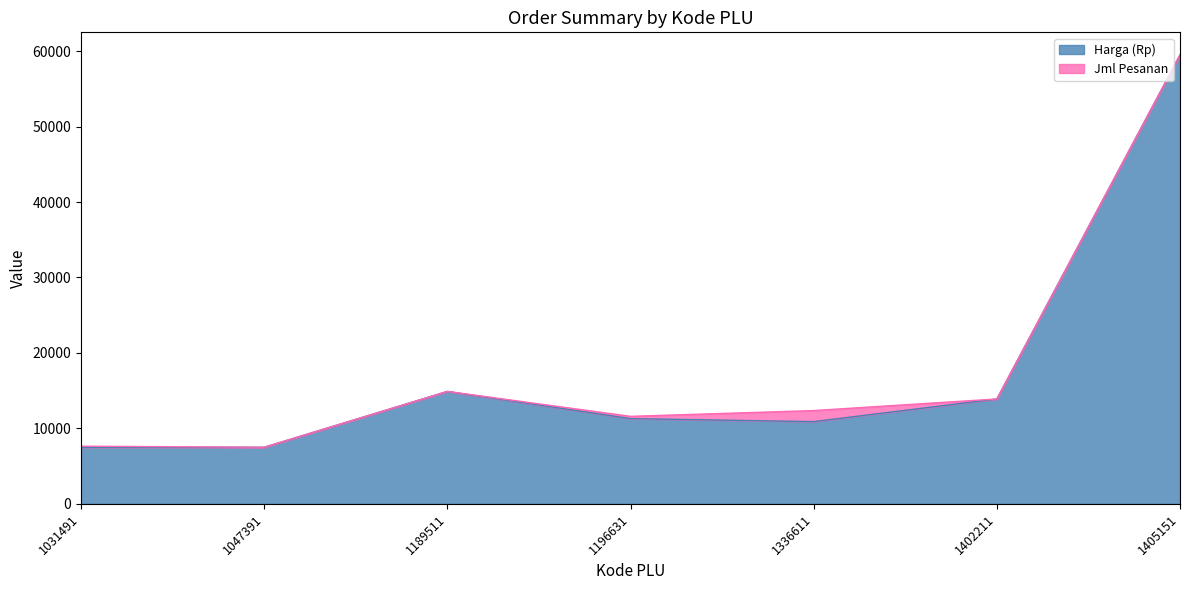

Which label corresponds to the largest value in the chart?

1405151